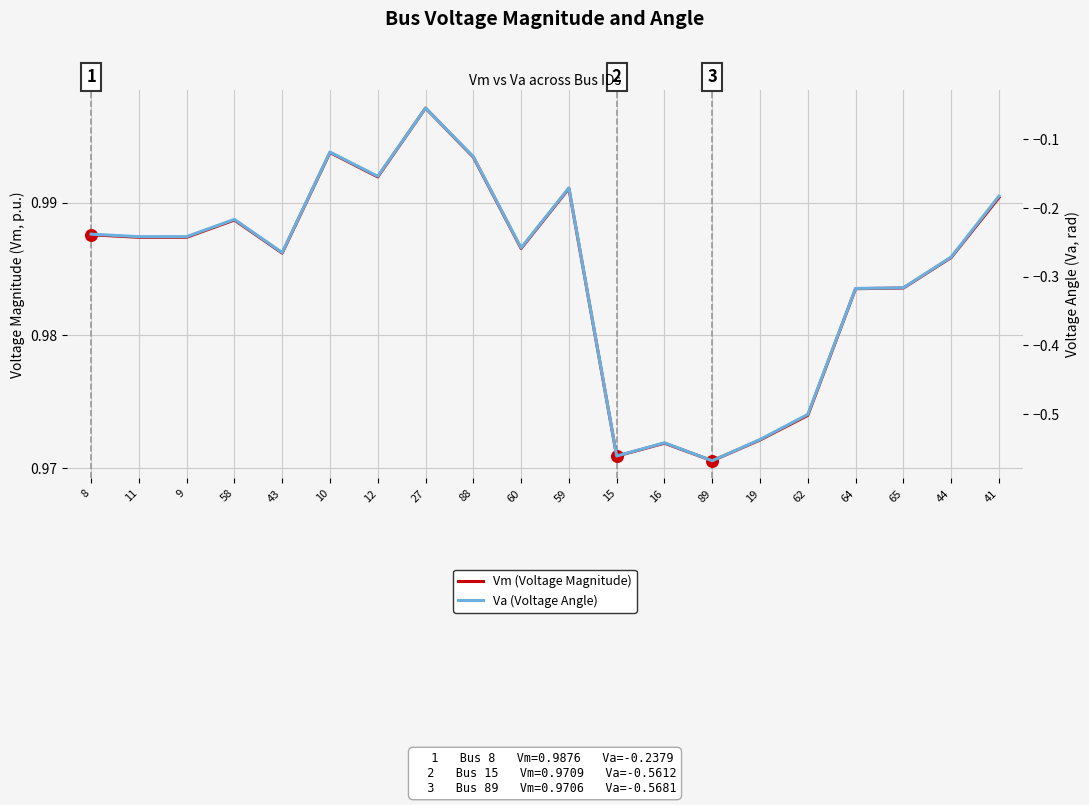

Which series reaches the minimum Y coordinate?

Va (Voltage Angle)